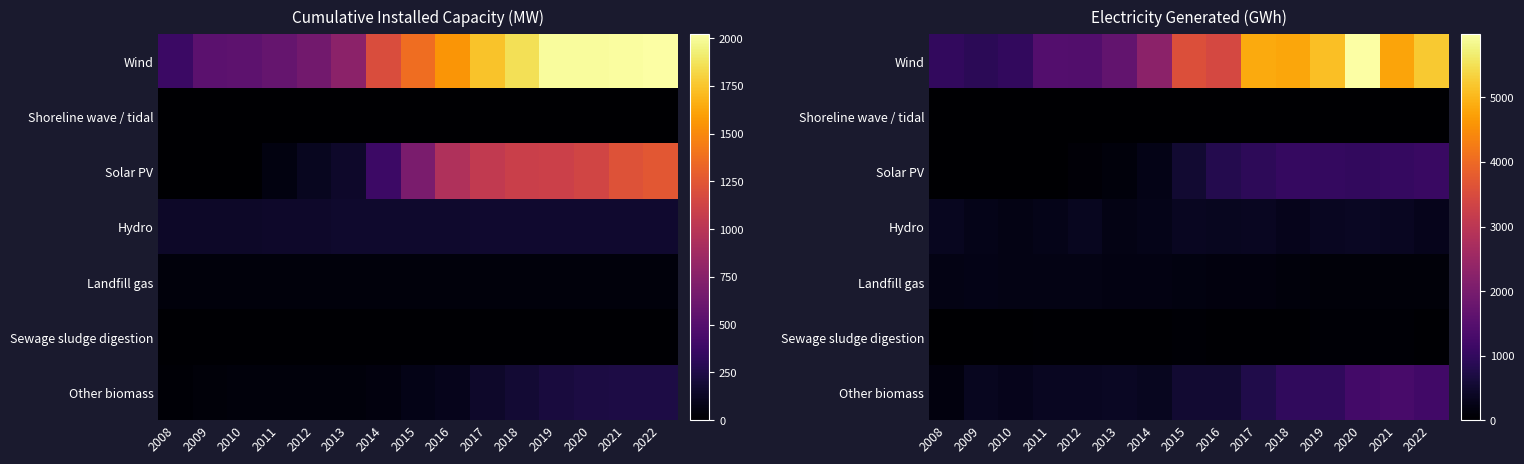

True or false: Shoreline wave / tidal has a value of 0.0 at 2014.

True